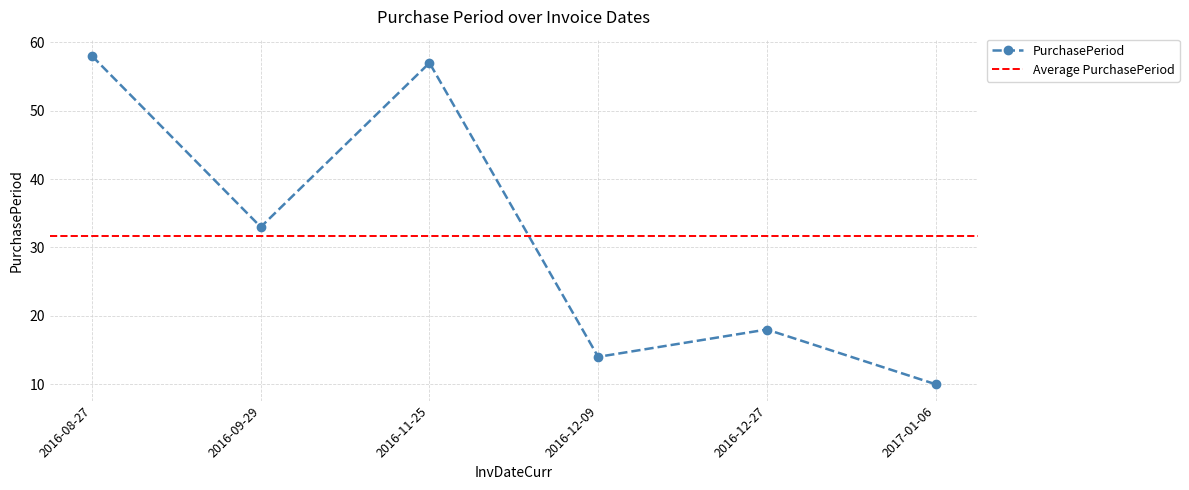

Count the number of categories in the chart.

6